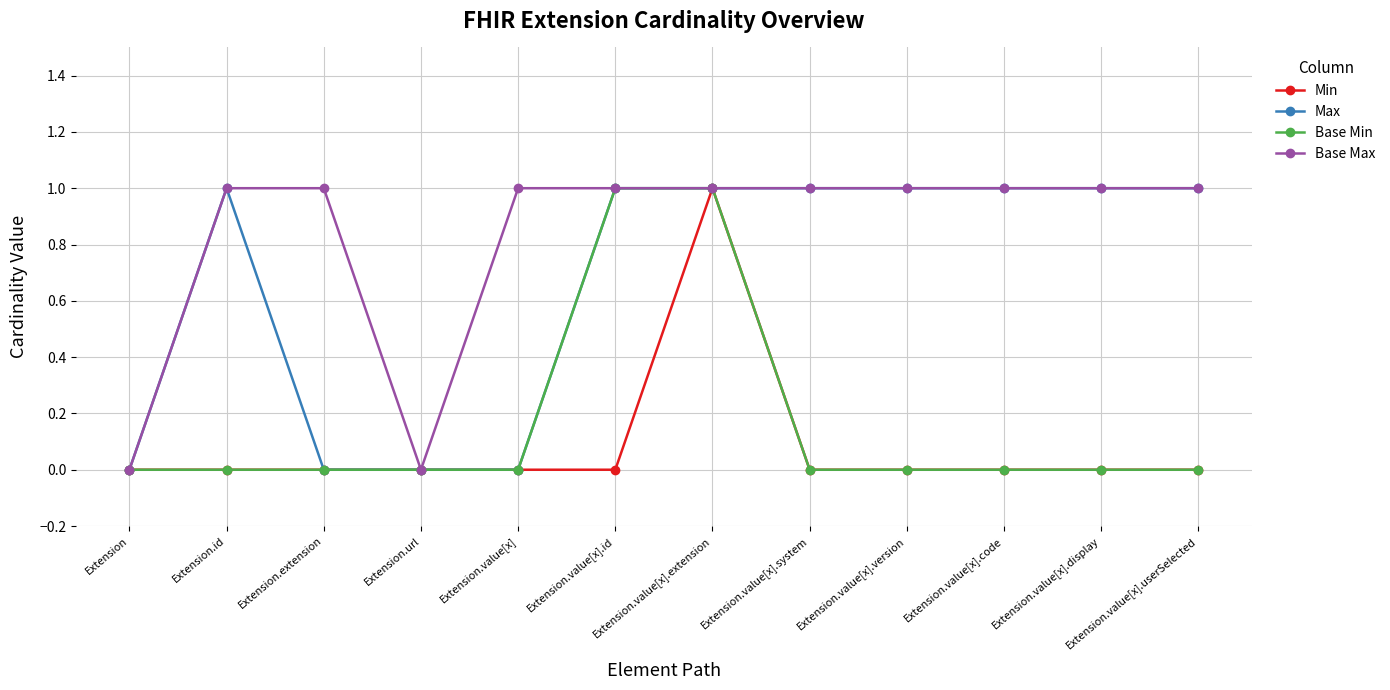

What value does the Base Max series have at Extension.value[x].system?

1